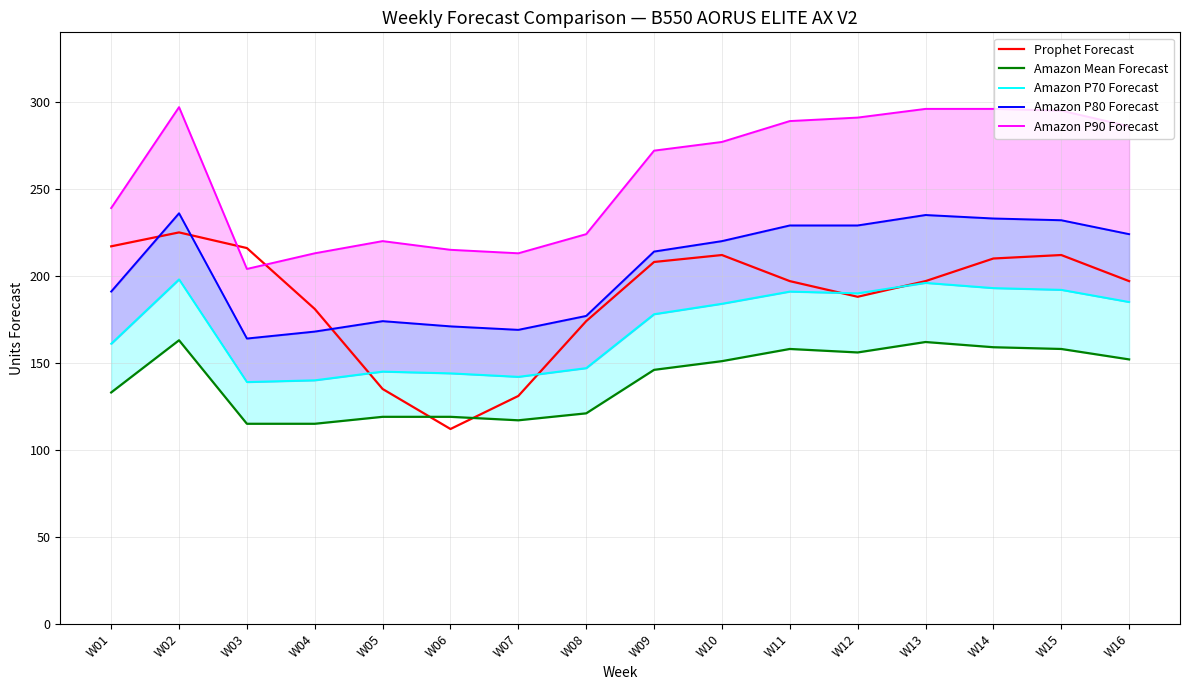

At which category is the sum across all series the highest?

W02